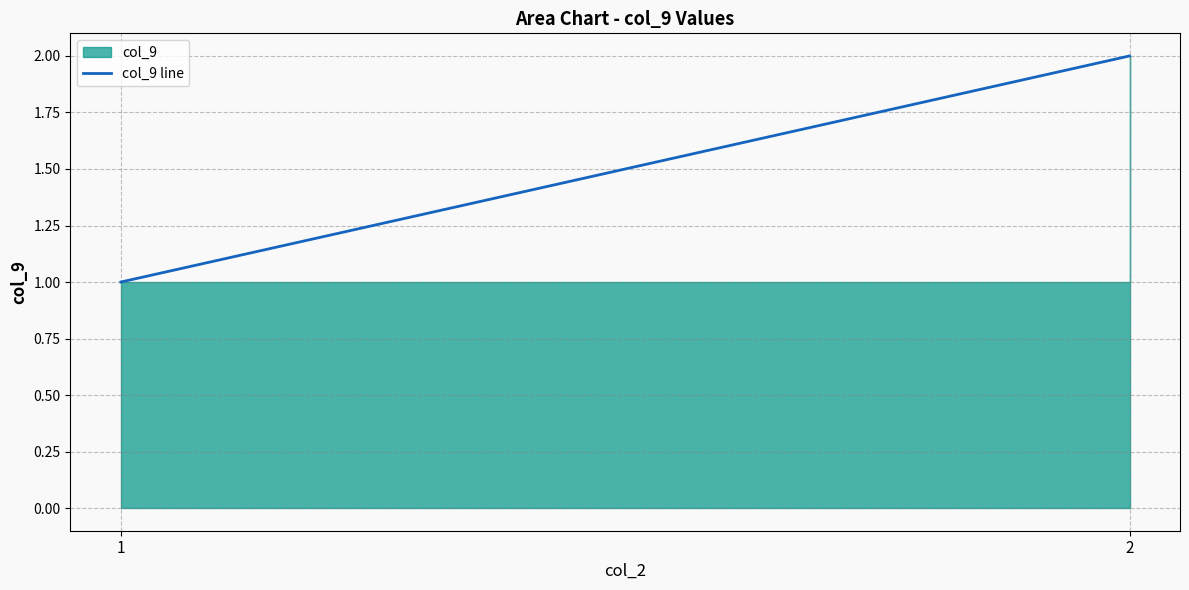

Reading left to right, list all the values displayed in this chart.

1	2